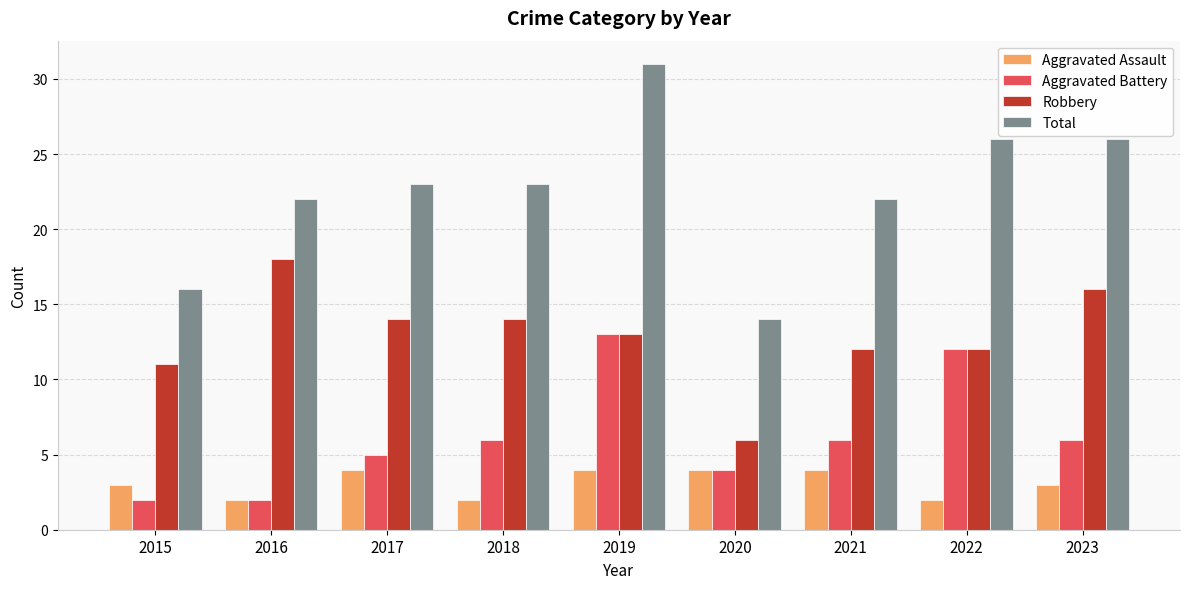

How many categories are shown in the chart?

9